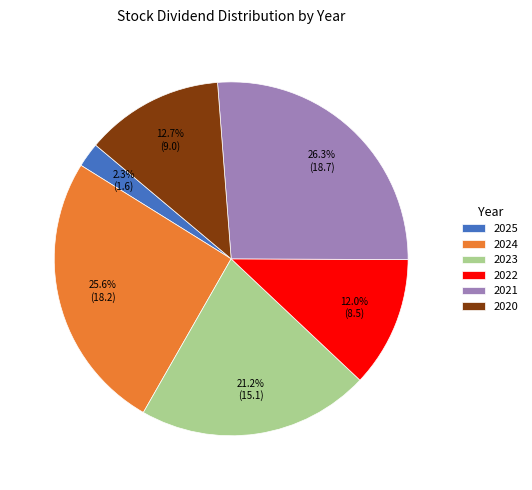

What is the smallest slice in the pie chart?

2025